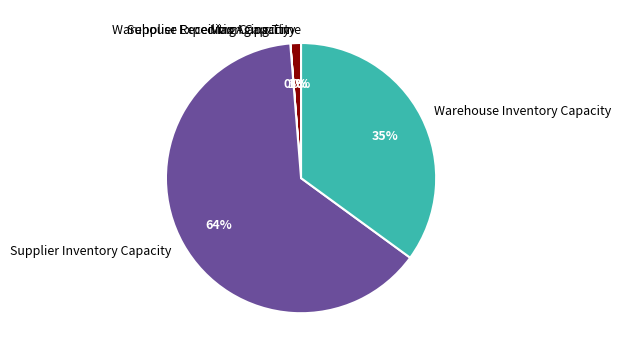

Which slice is the largest?

Supplier Inventory Capacity